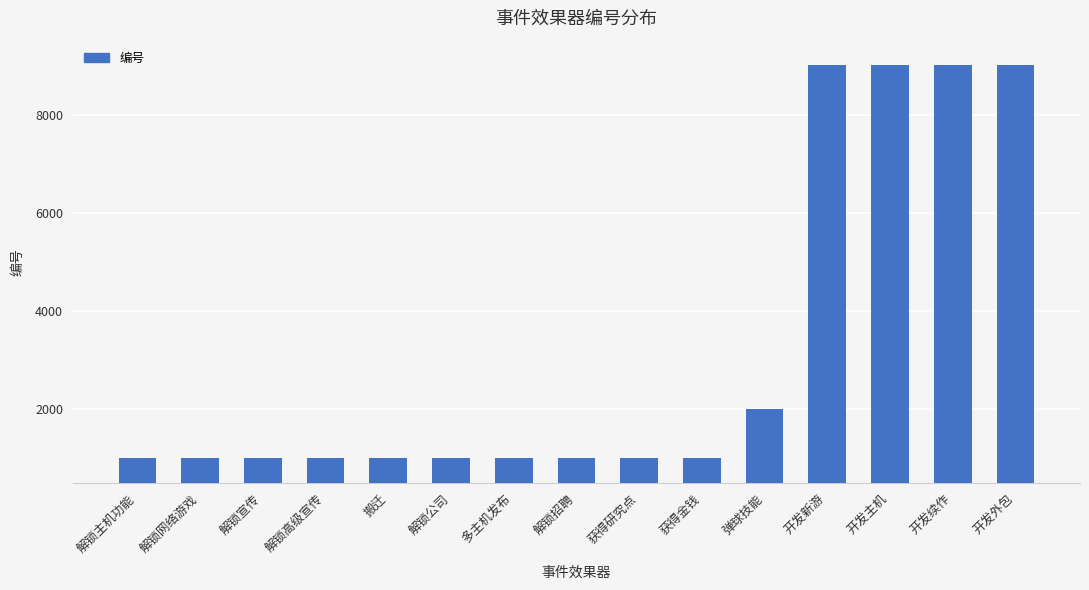

What is the maximum value shown in the chart?

9003